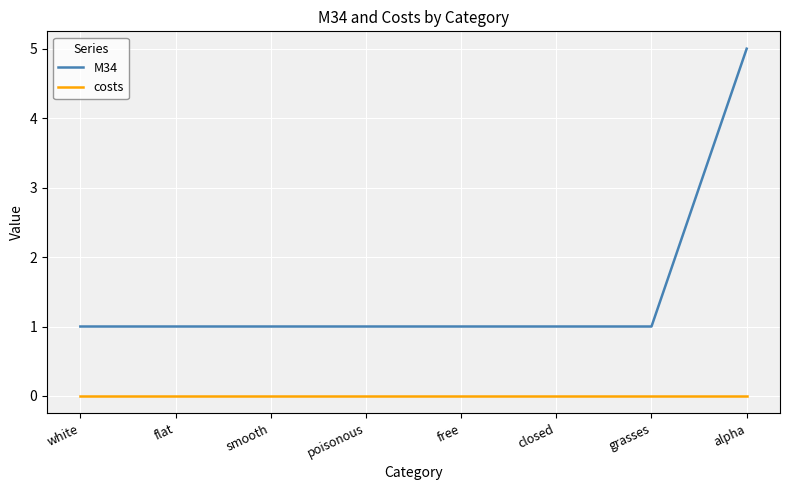

True or false: M34 has a value of 1 at white.

True